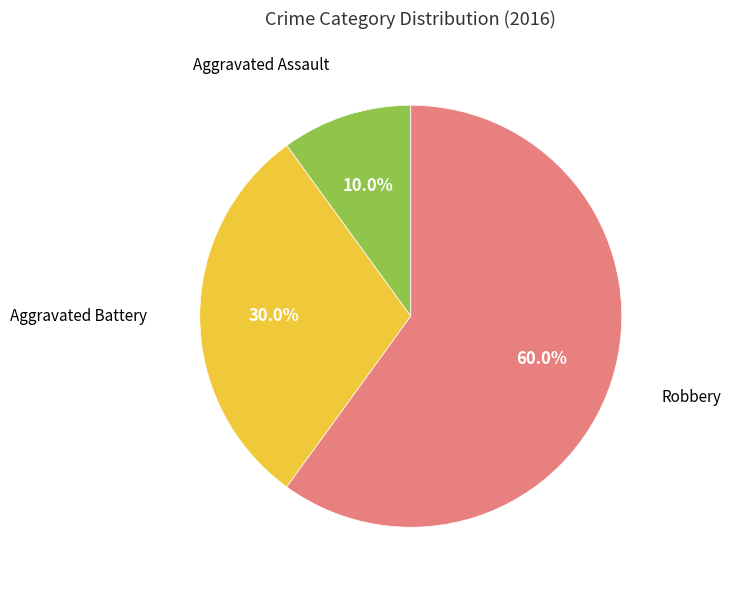

Does any single category account for the majority?

Yes